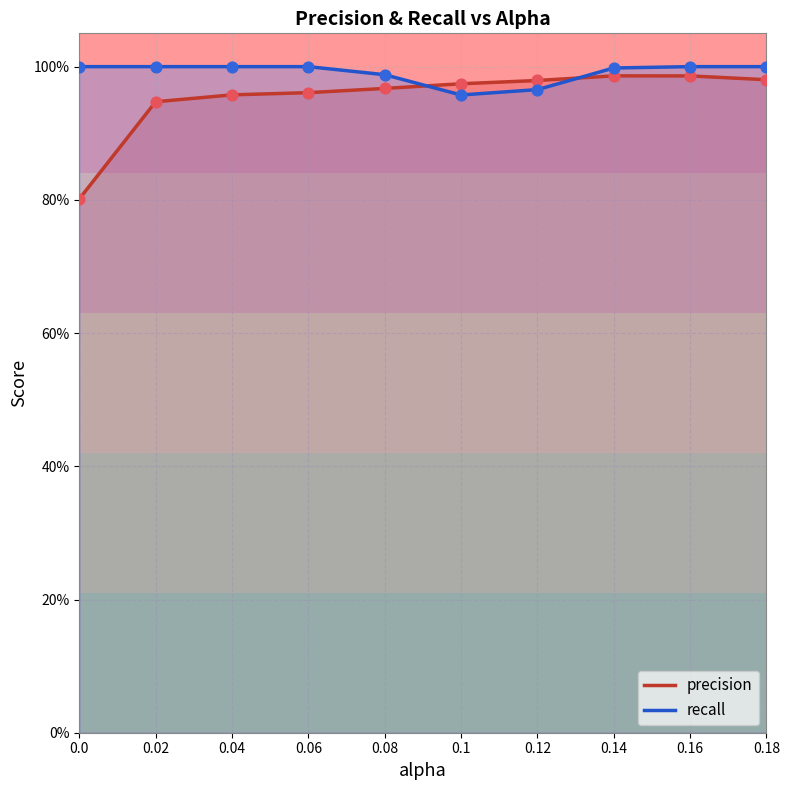

At how many categories does at least one series exceed 0?

10